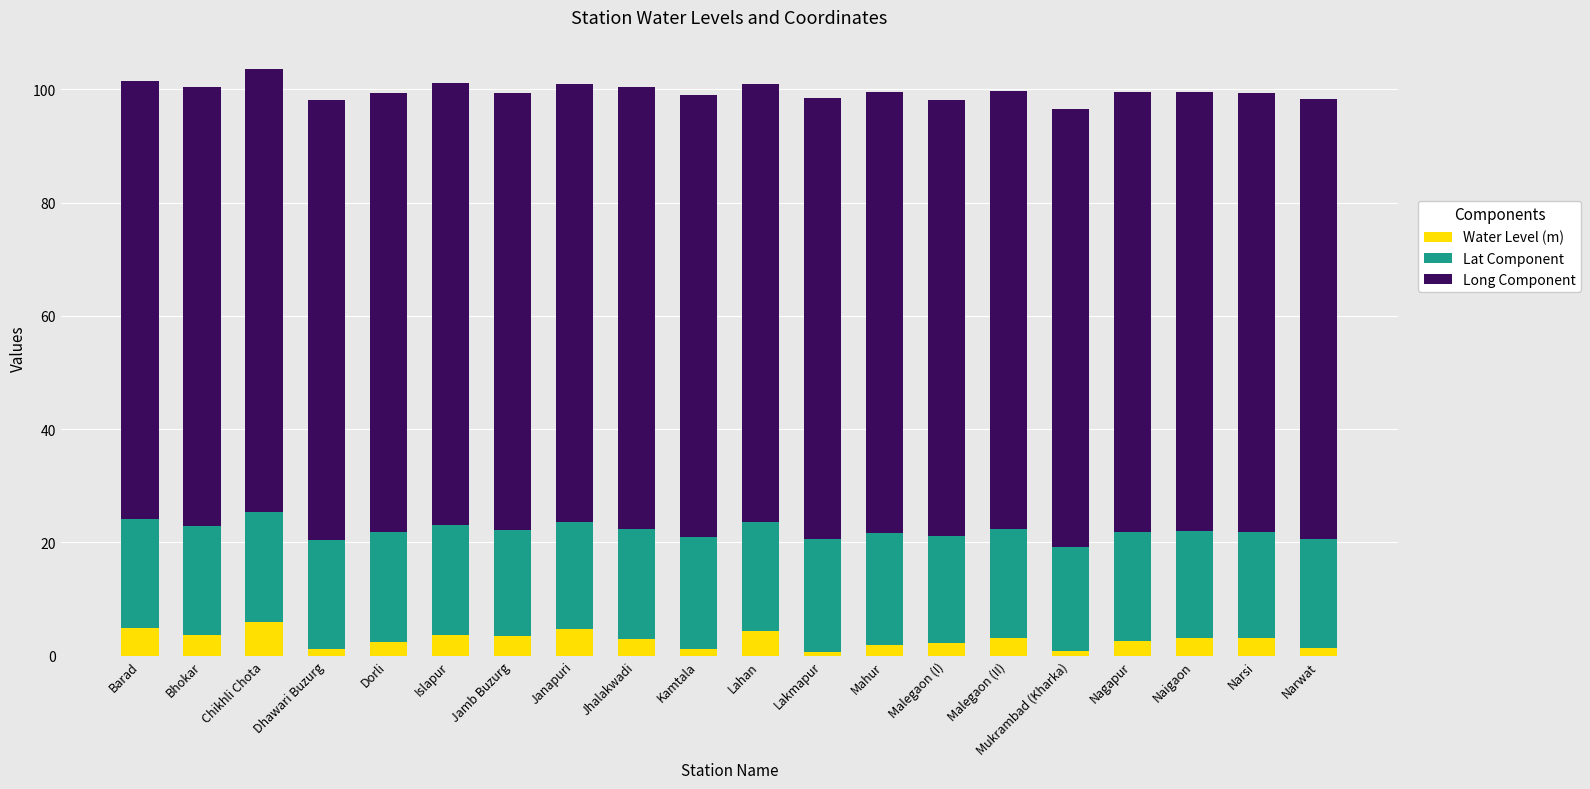

What is the sum of all Water Level (m) values?

56.8